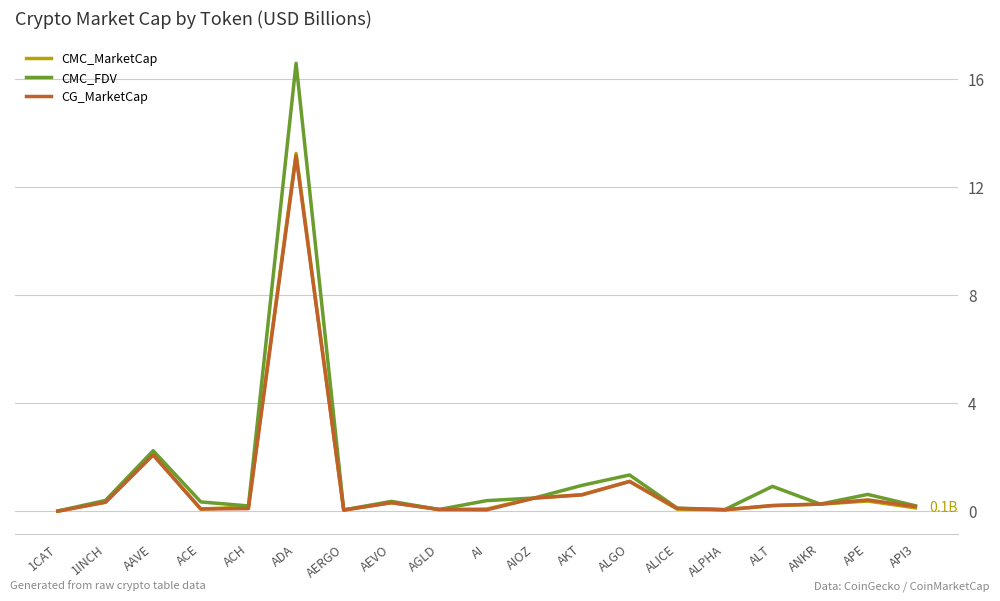

Which category has the highest value in the CMC_FDV series?

ADA